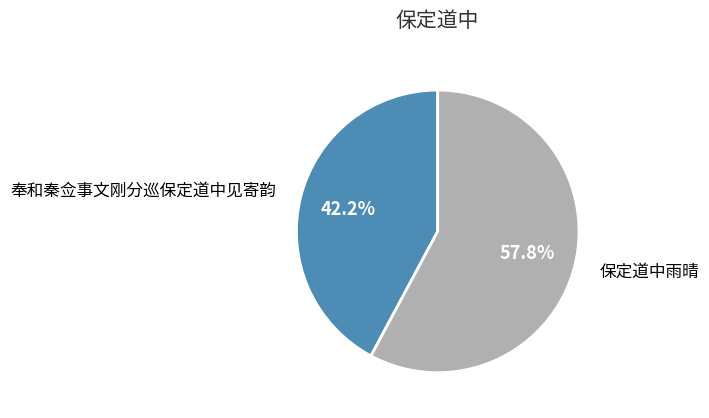

Is there any slice that represents more than half of the pie?

Yes